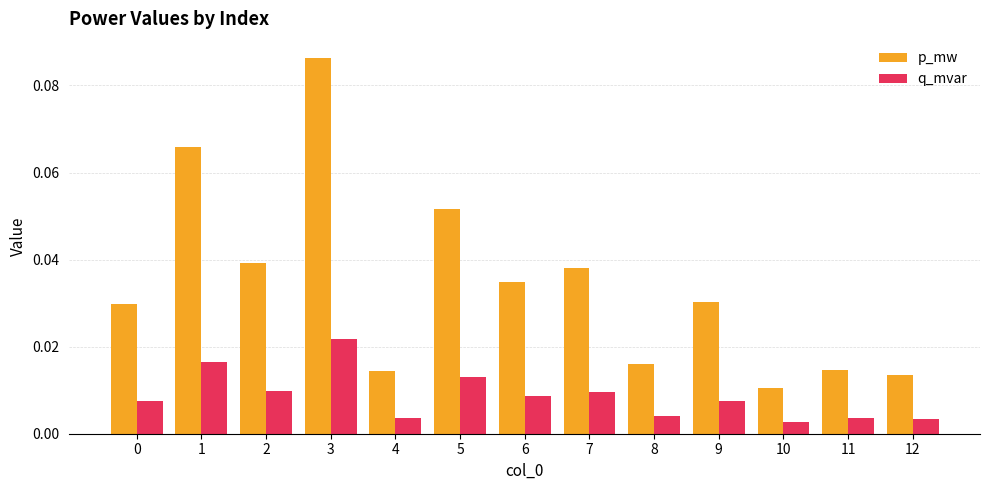

How many groups of bars are there?

13